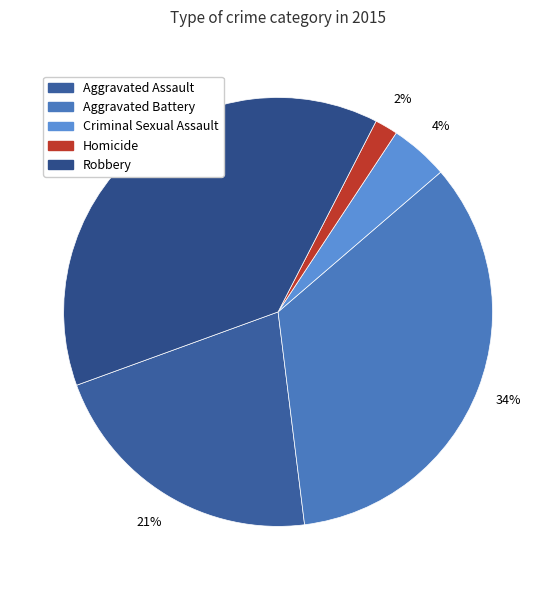

Between Homicide and Aggravated Battery, which is larger?

Aggravated Battery